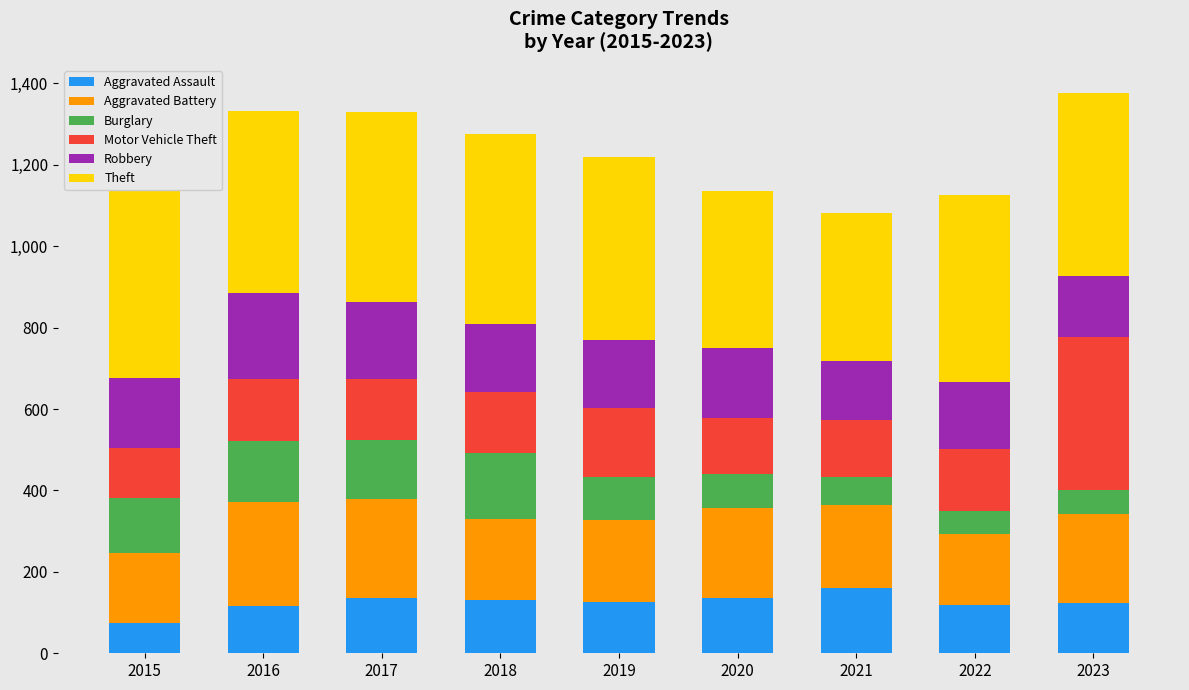

Where does the Robbery series first go above 167?

2015